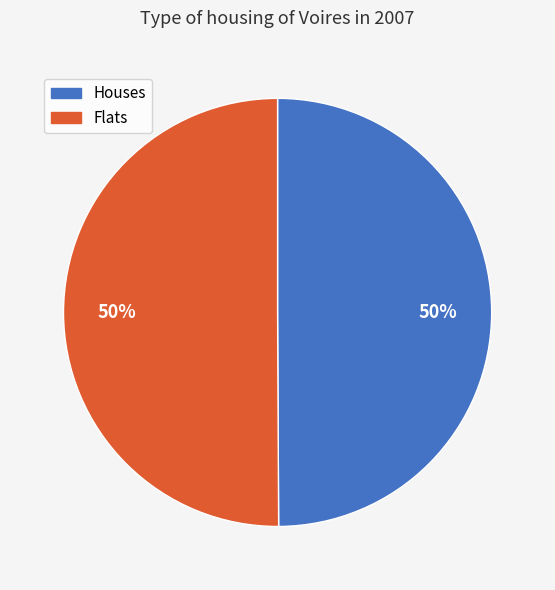

To the nearest percent, what is the average slice percentage?

50%